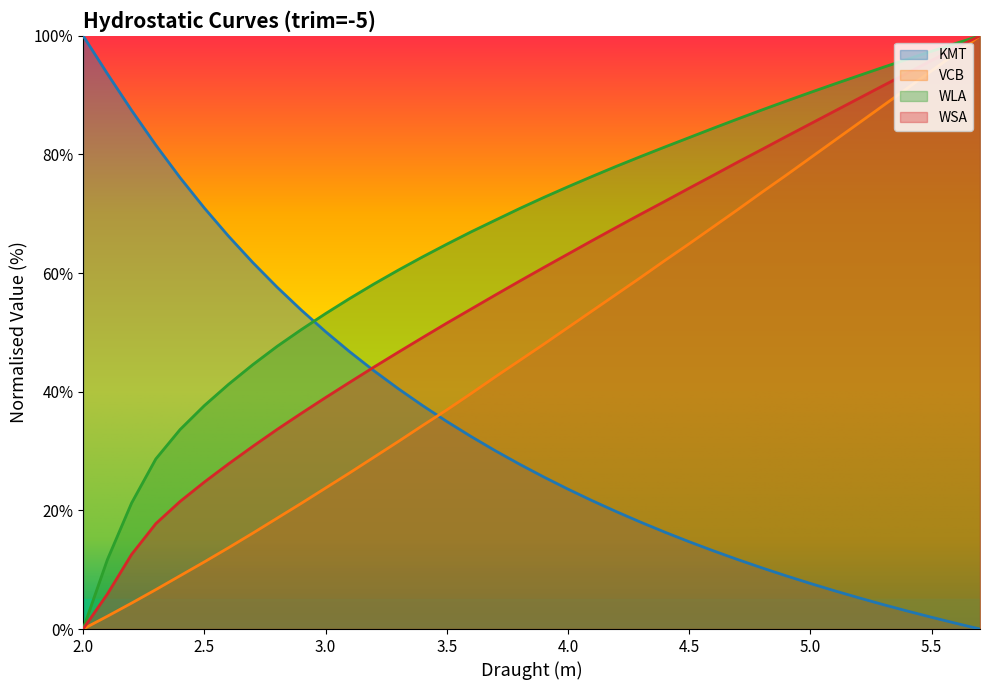

What is the difference between the highest and lowest values at 4.0?

51.0